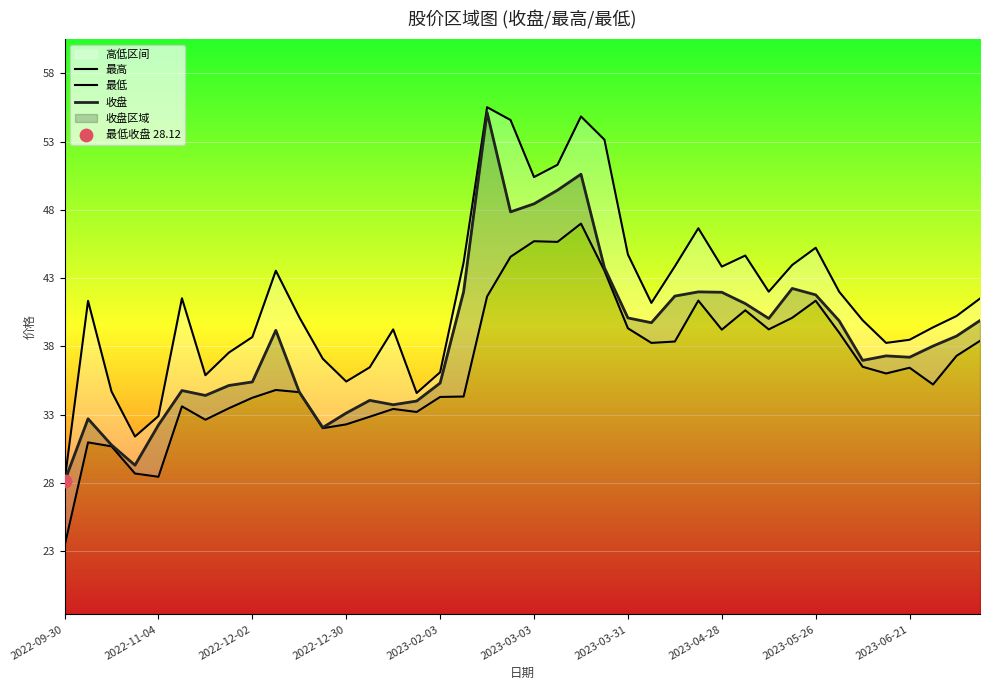

Is the value of 收盘 at 2022-12-30 greater than the value of 最高 at 38?

No